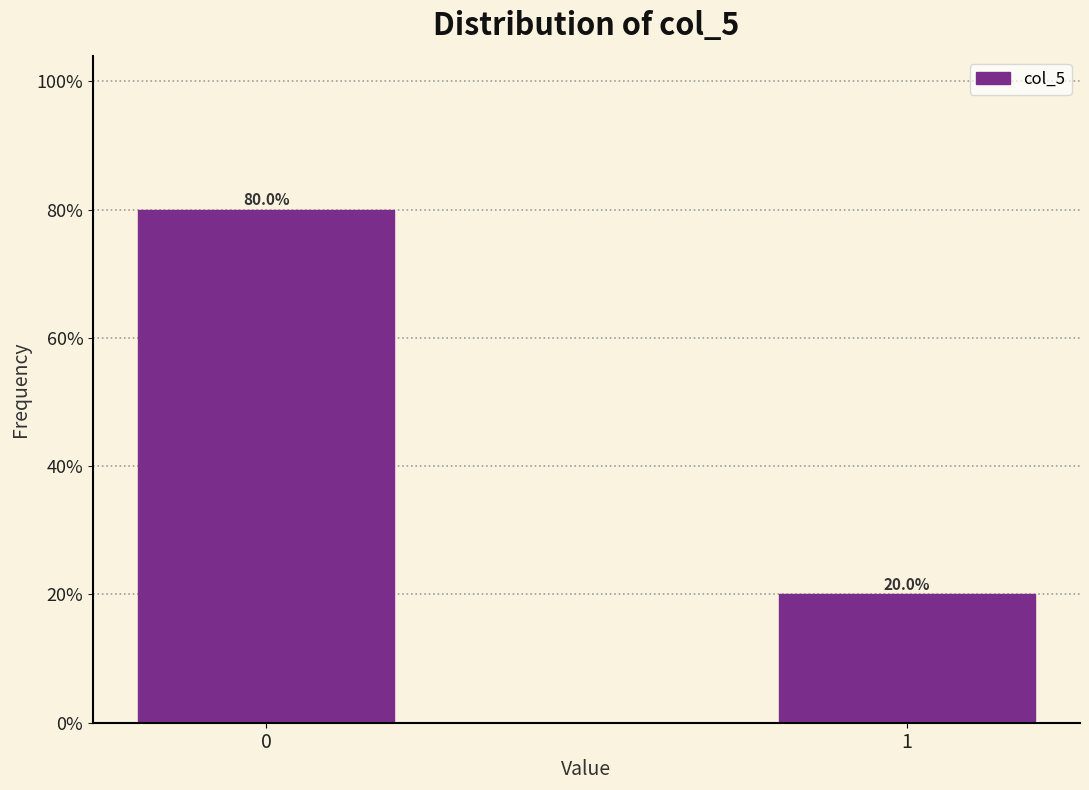

Reading left to right, what are all the values shown in this chart?

0=80	1=20